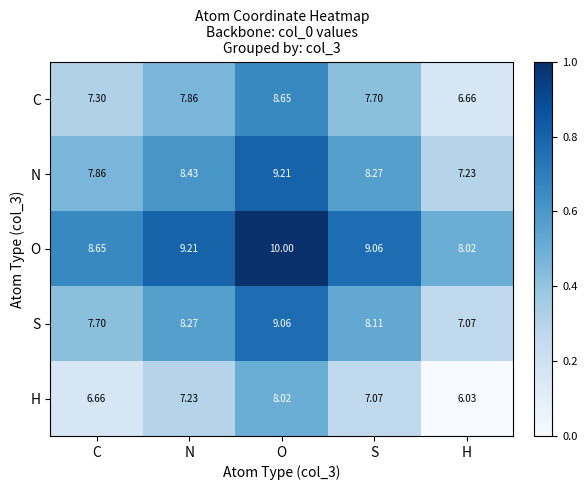

Which series changed the most between C and H?

C